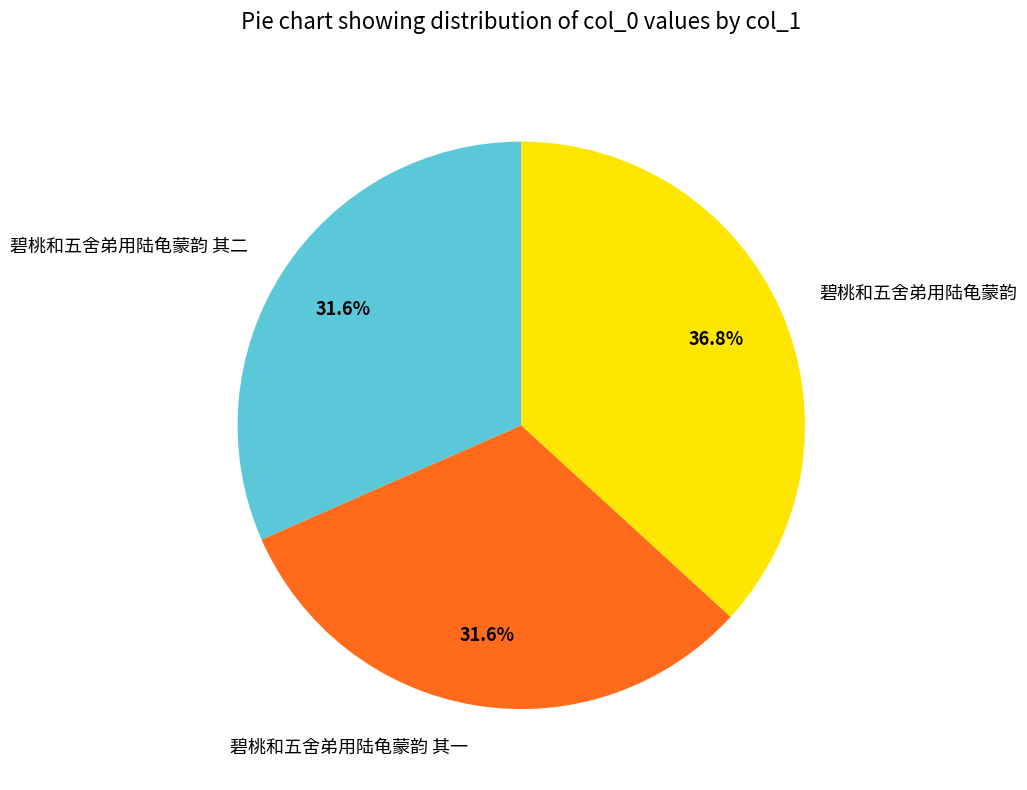

Which slice is the largest?

碧桃和五舍弟用陆龟蒙韵